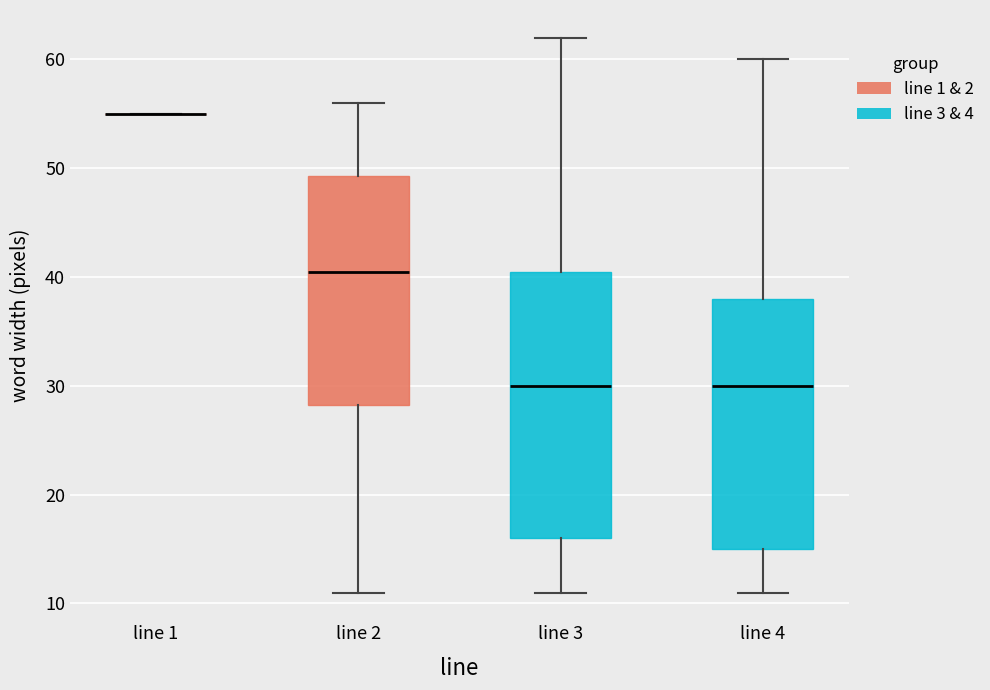

Where is the lower edge of the box for line 4 on the y-axis? The values are not printed on the chart, so give them approximately, as read against the axis.

15